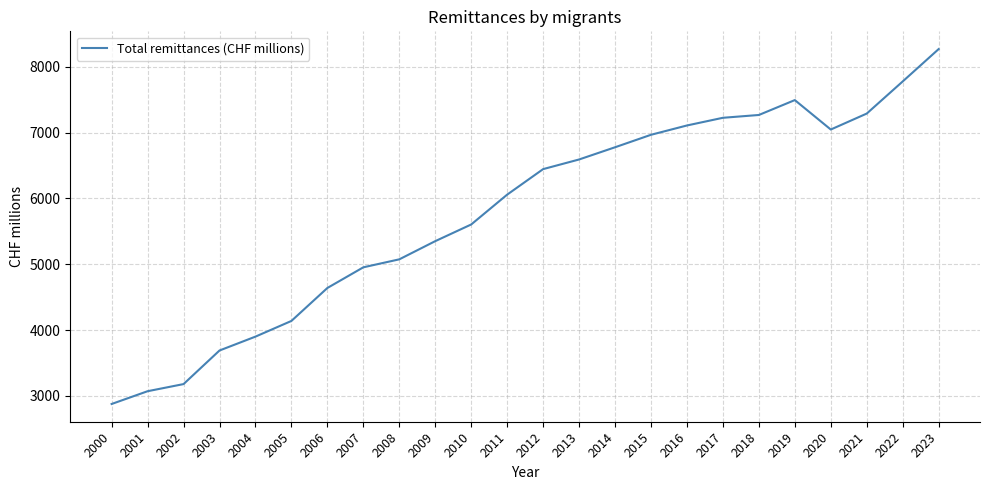

What is the difference between the maximum and minimum values?

5395.4